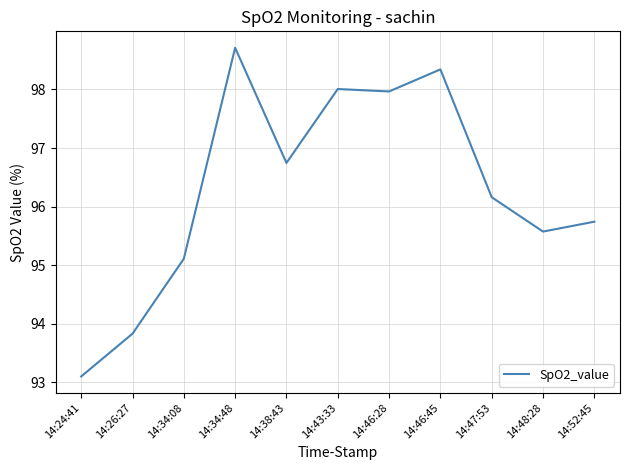

Where is the first local minimum?

14:38:43